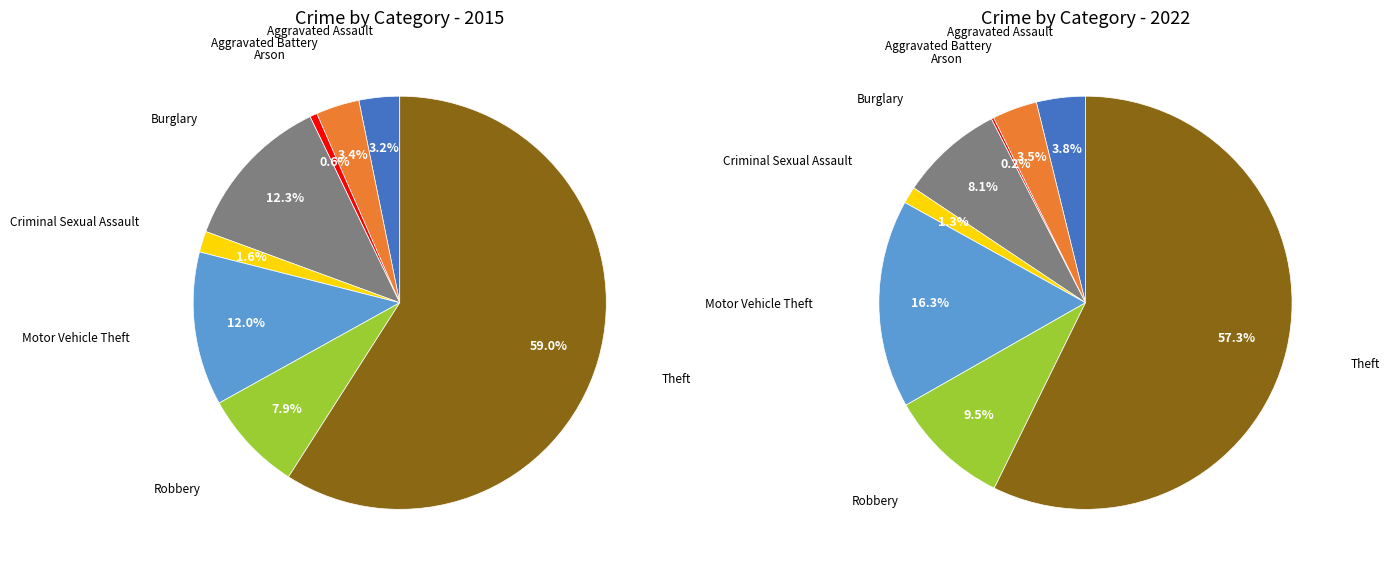

Which series has the largest range (max minus min)?

values_2015